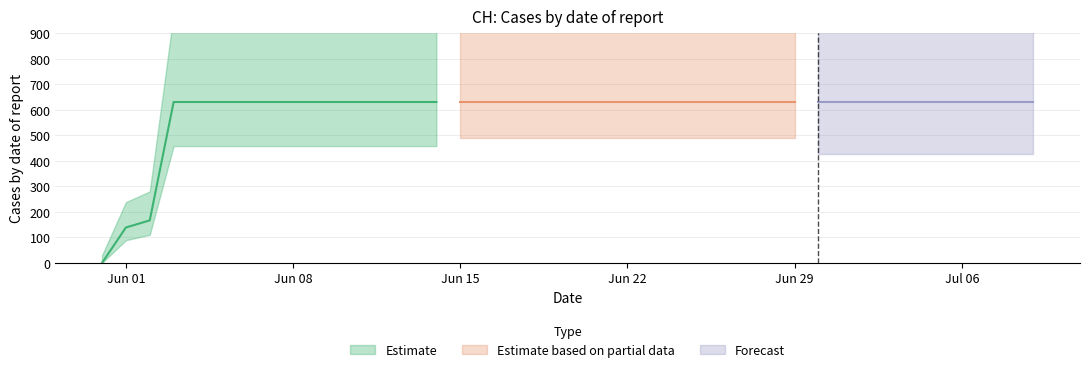

At which category does the chart reach its peak across all series?

2020-06-03